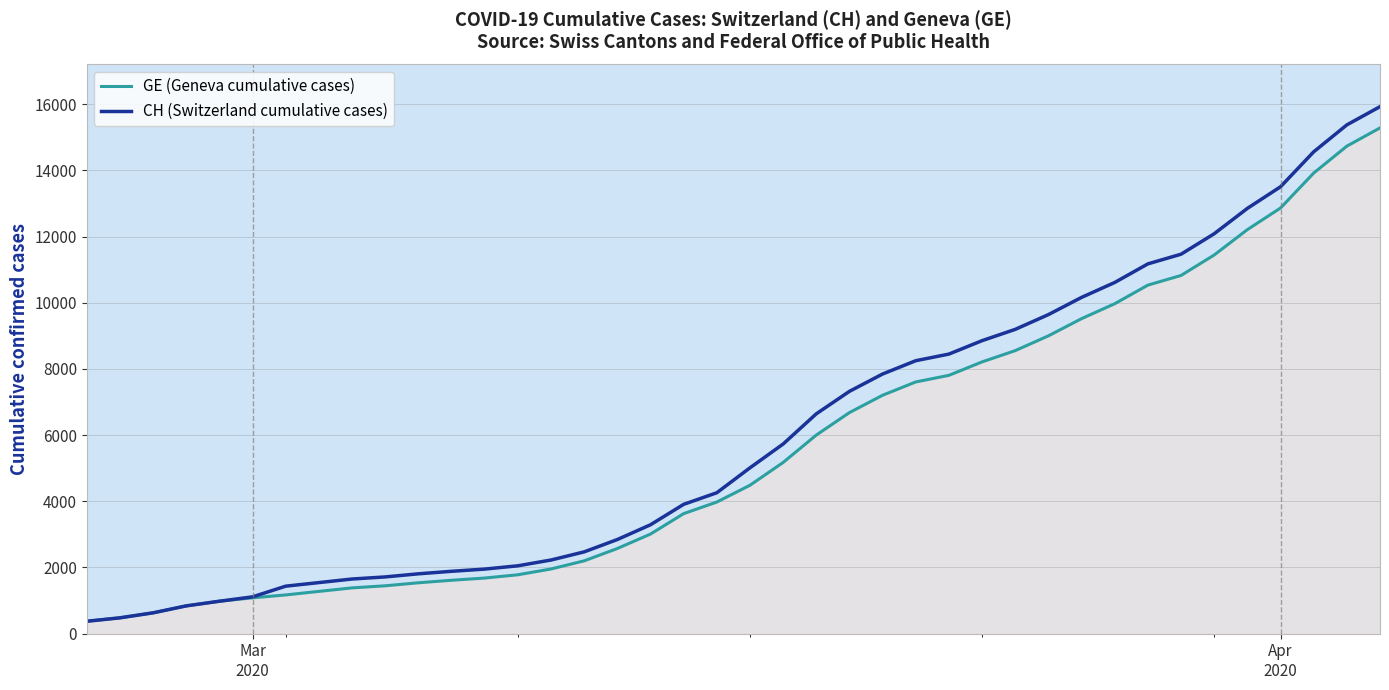

How many lines are shown in the chart?

2